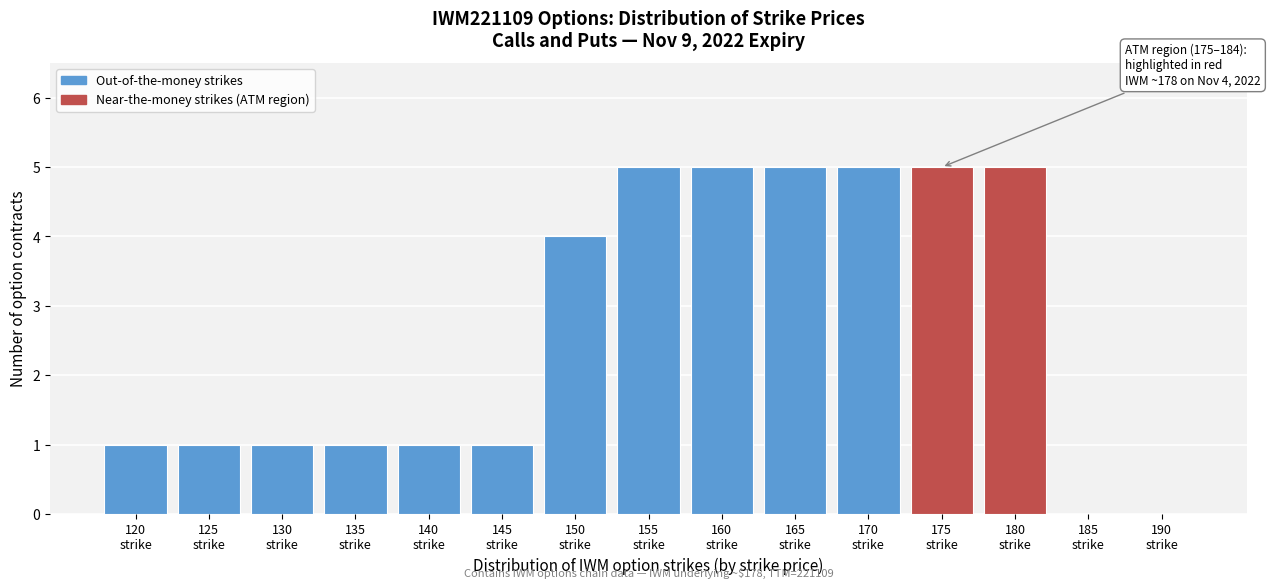

What is the maximum value shown in the chart?

5